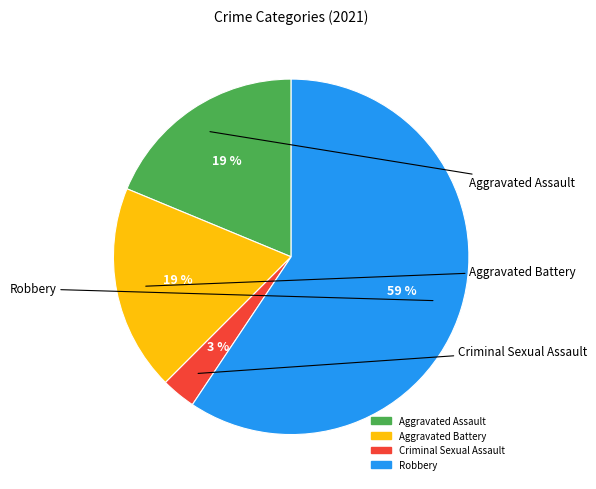

Combined, do Aggravated Battery and Criminal Sexual Assault account for over 50%?

No